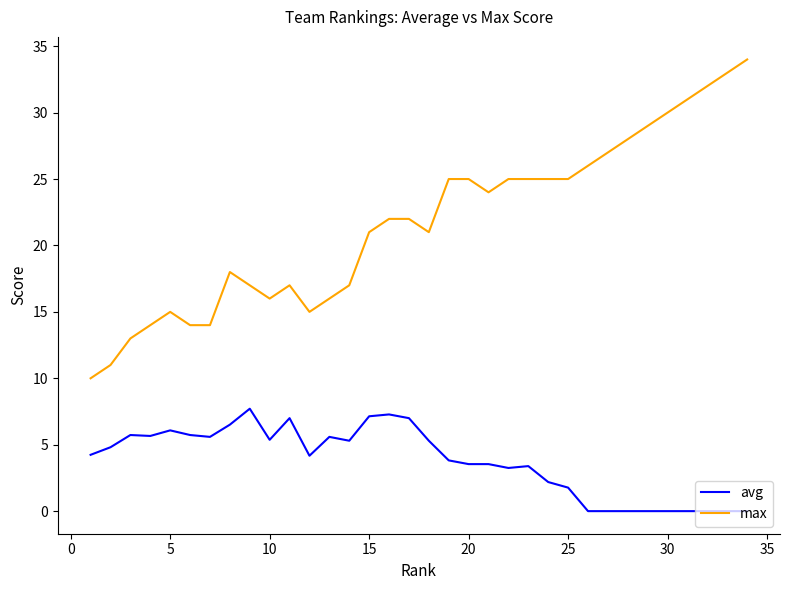

Which series has the largest range (max minus min)?

max